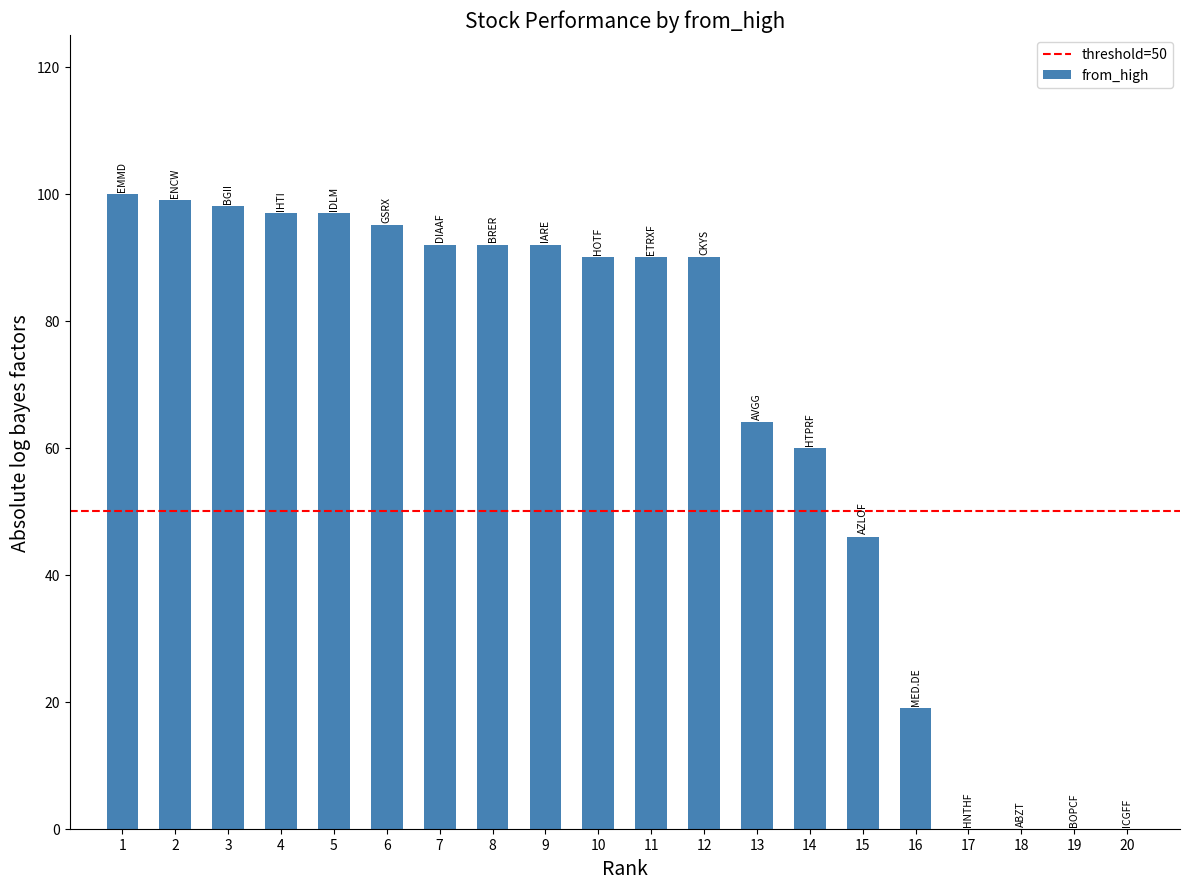

Does the chart contain stacked bars?

No